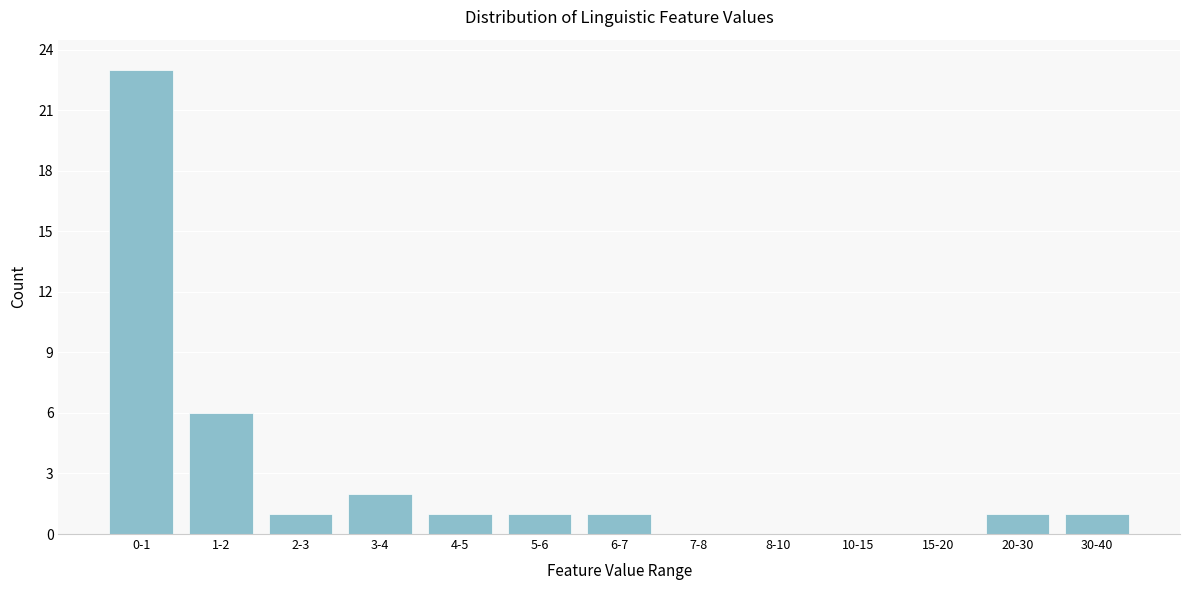

Reading right to left, list all the values displayed in this chart.

30-40=1	20-30=1	15-20=0	10-15=0	8-10=0	7-8=0	6-7=1	5-6=1	4-5=1	3-4=2	2-3=1	1-2=6	0-1=23